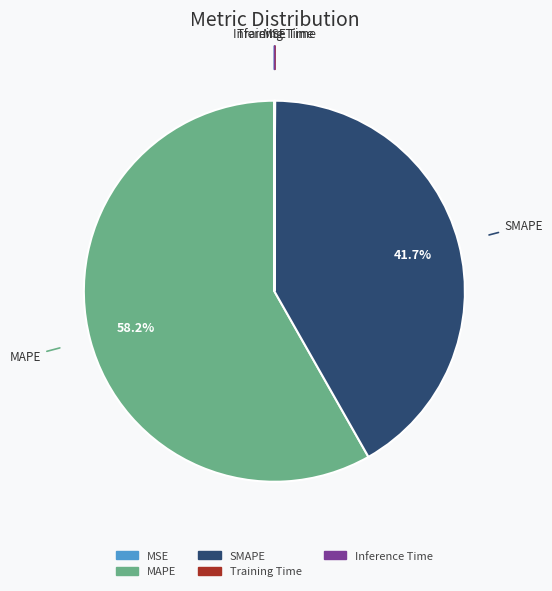

To the nearest percent, what is the average slice percentage?

20%